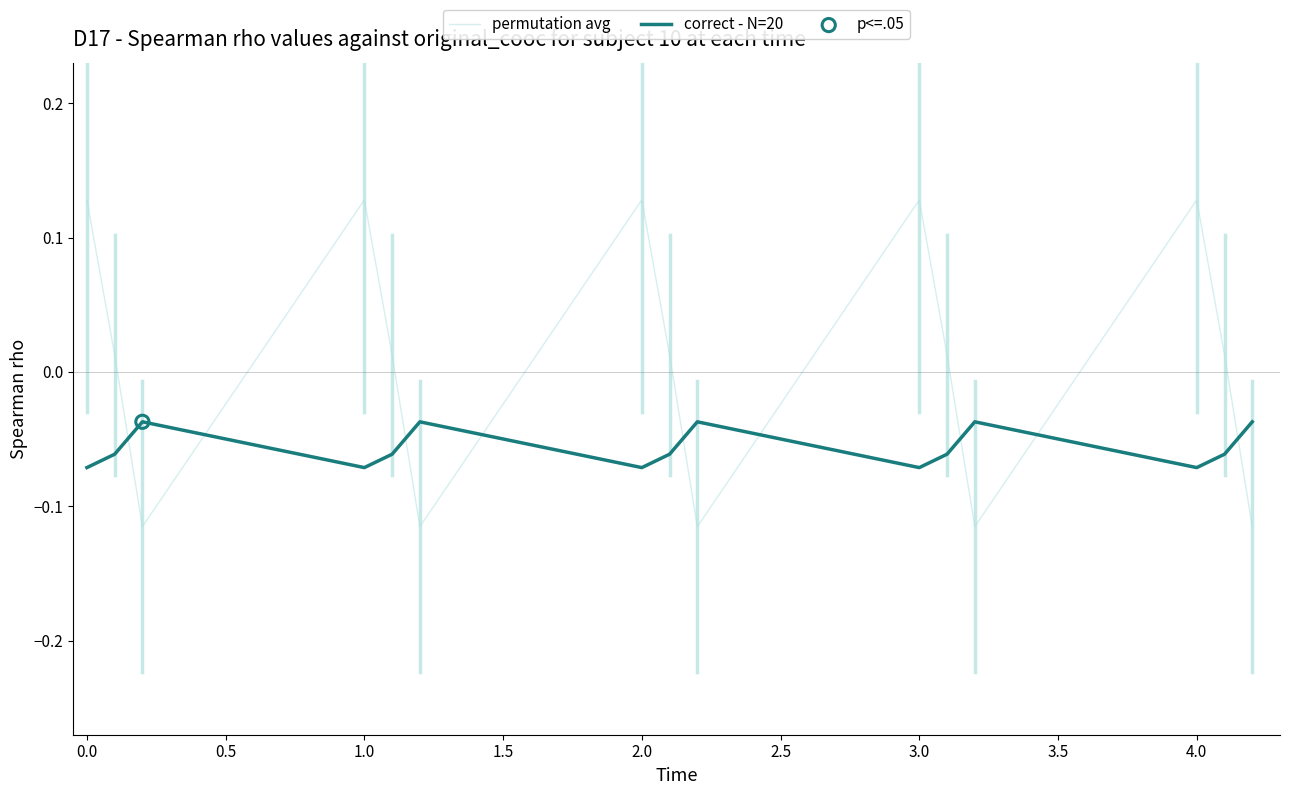

Which series has the largest total across all categories?

permutation avg